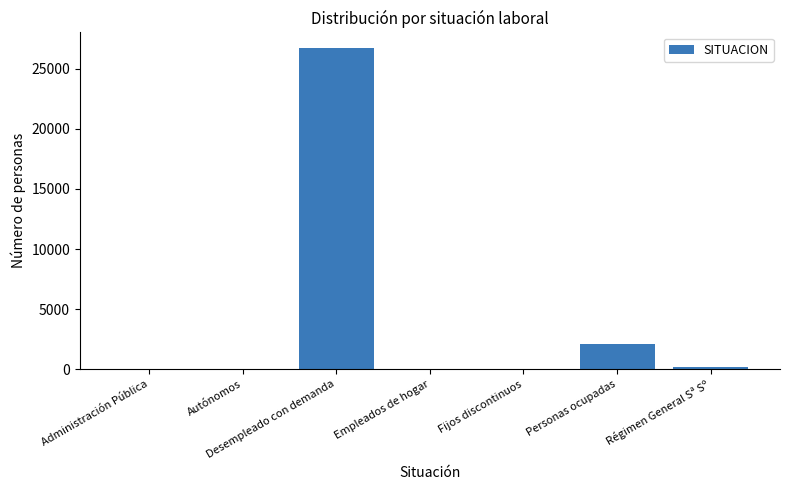

What is the greatest value displayed?

26674